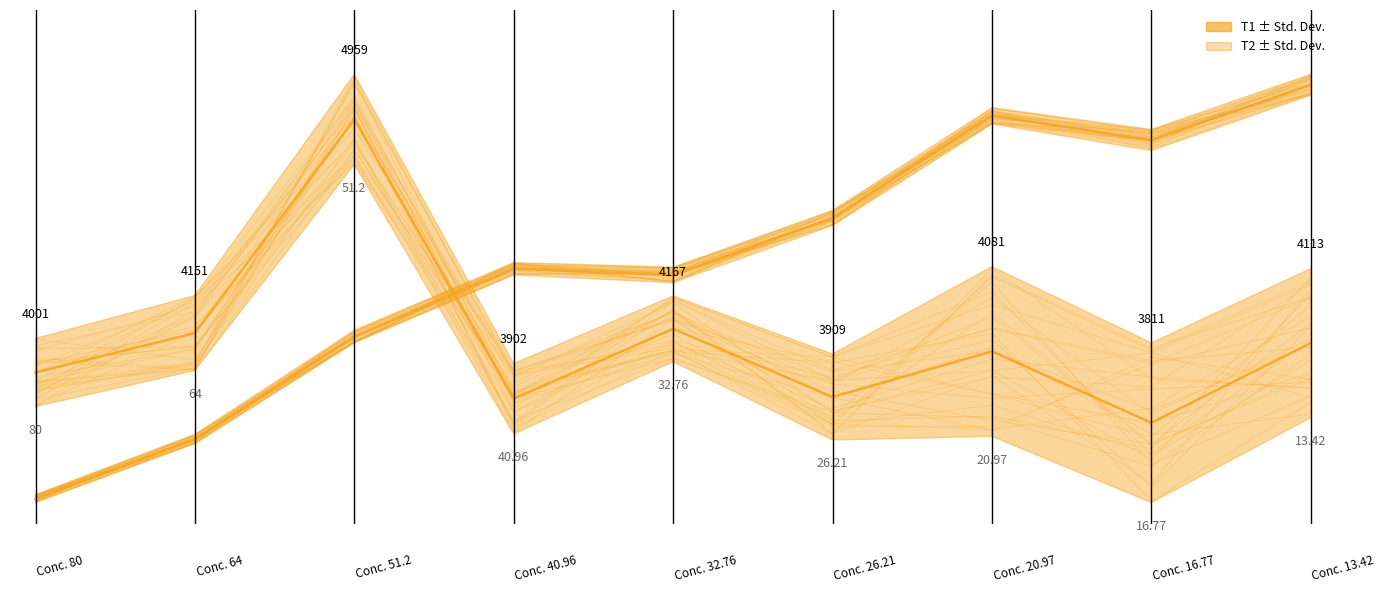

Reading left to right, list all the values displayed in this chart.

T1: 0.3	0.4	0.9	0.2	0.4	0.2	0.4	0.2	0.4
T2: 0.0	0.1	0.4	0.5	0.5	0.7	0.9	0.8	1.0